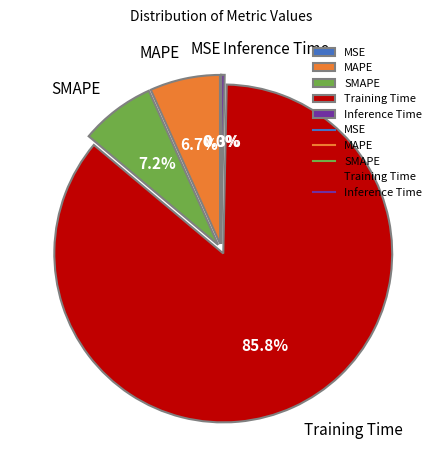

Which has a higher value, Inference Time or Training Time?

Training Time